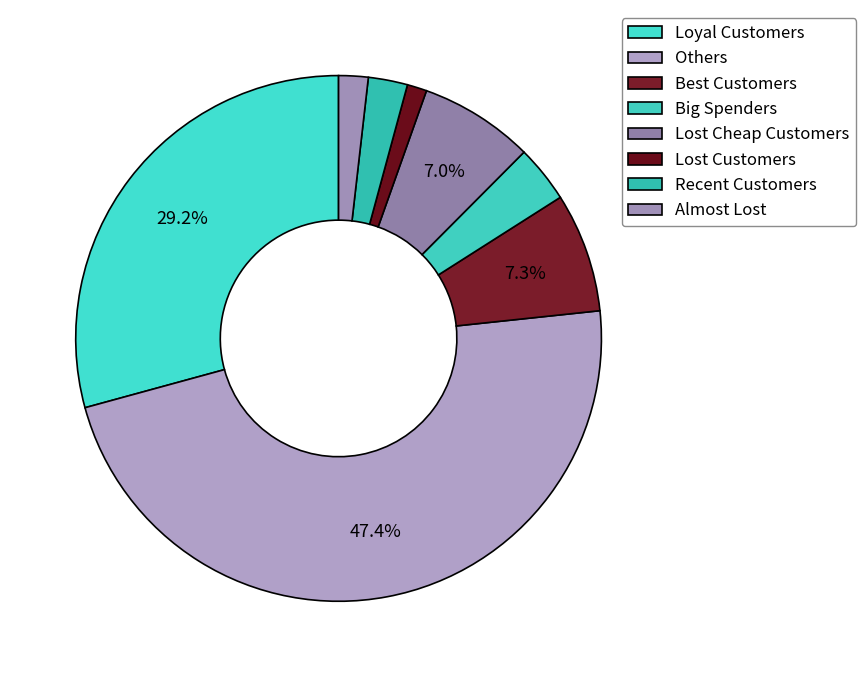

What percentage do Big Spenders and Loyal Customers together represent?

32.8%